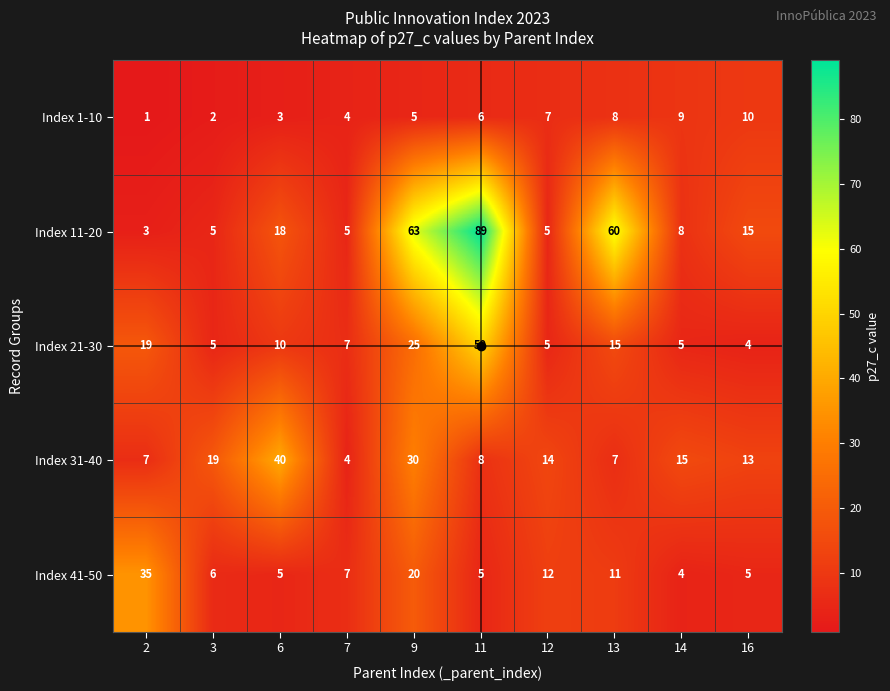

Rank the series by their maximum value, from lowest to highest.

Index 1-10, Index 41-50, Index 31-40, Index 21-30, Index 11-20